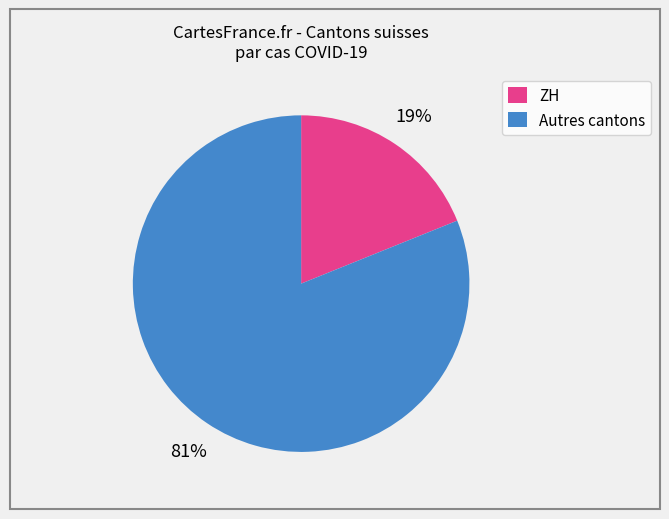

To the nearest percent, what is the difference between the largest and smallest slice percentages?

62%